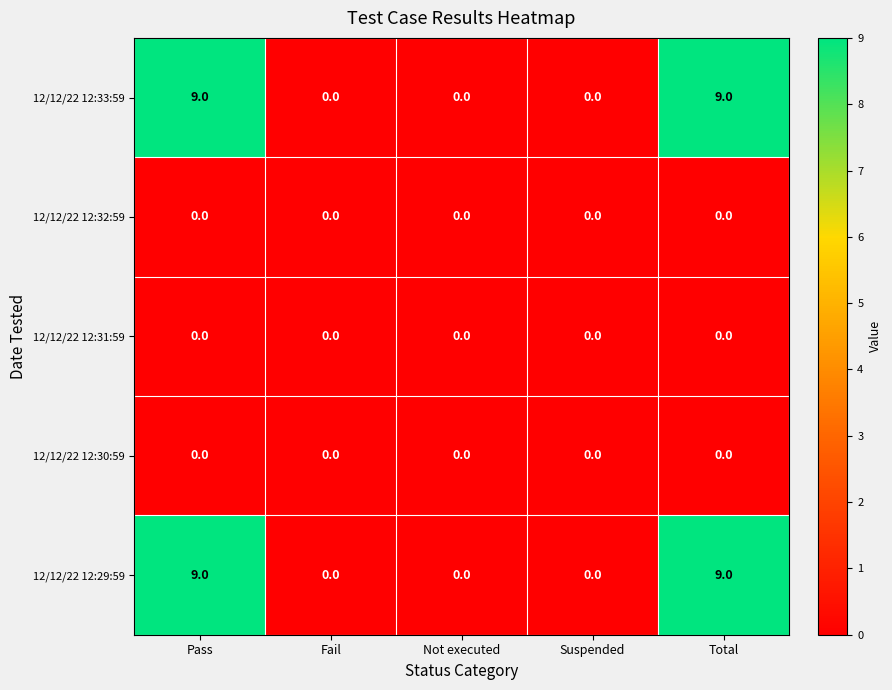

Count the 12/12/22 12:29:59 values in the range 0 to 9.

5